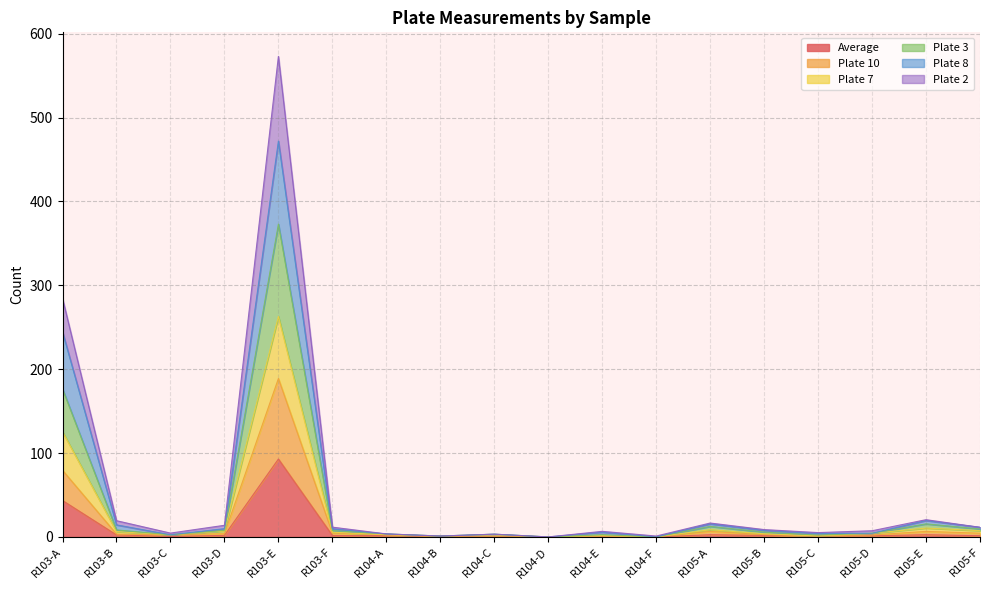

The value of Plate 3 at R105-C is 0.8. True or false?

False